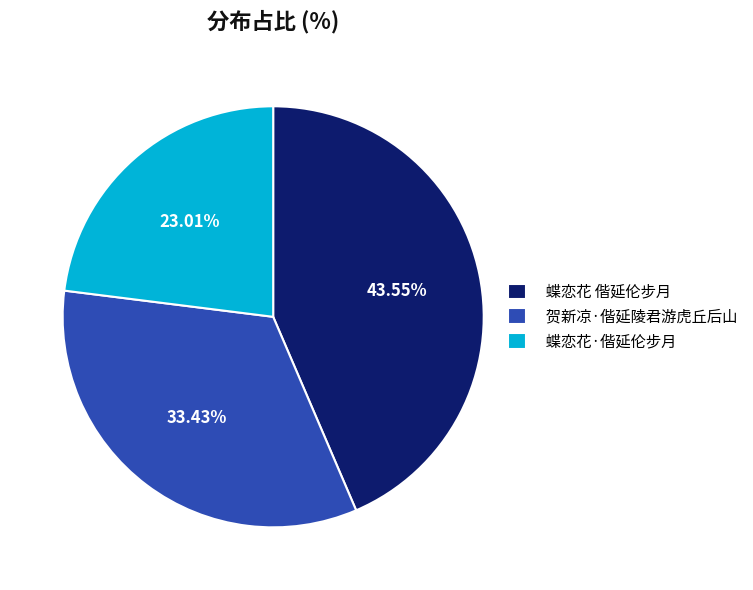

Approximately how many times larger is the value at 贺新凉·偕延陵君游虎丘后山 compared to 蝶恋花·偕延伦步月?

1.5